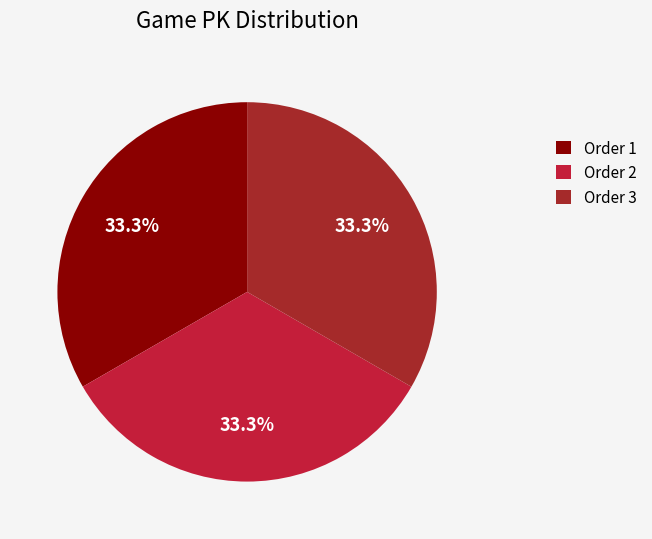

How many slices are in this pie chart?

3